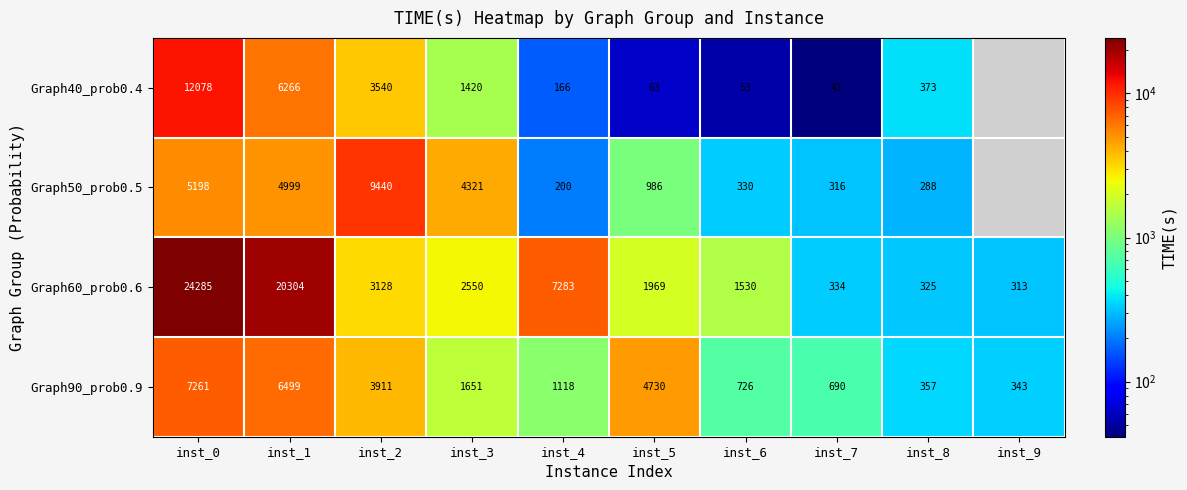

At which label is Graph90_prob0.9 closest to 3802?

inst_2